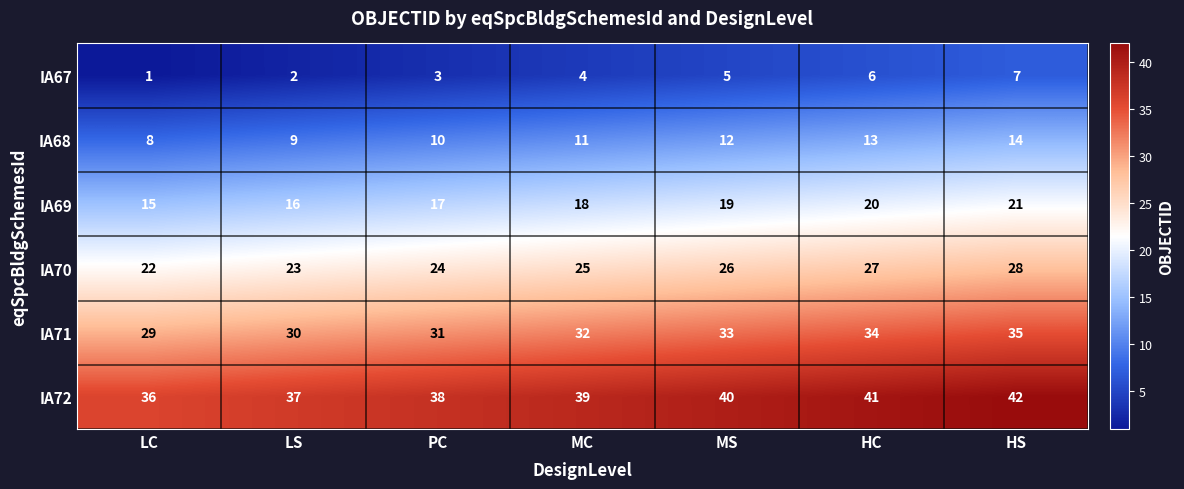

What value does the IA70 series have at LS?

23